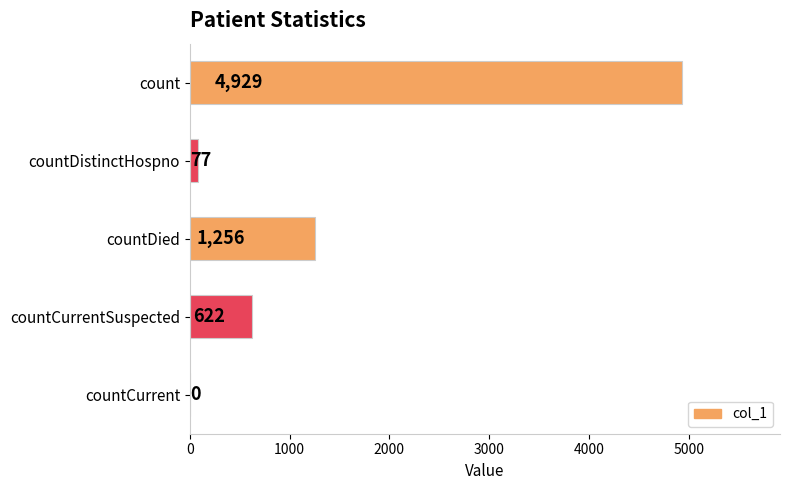

What is the sum of the values at countCurrent and countDistinctHospno?

77